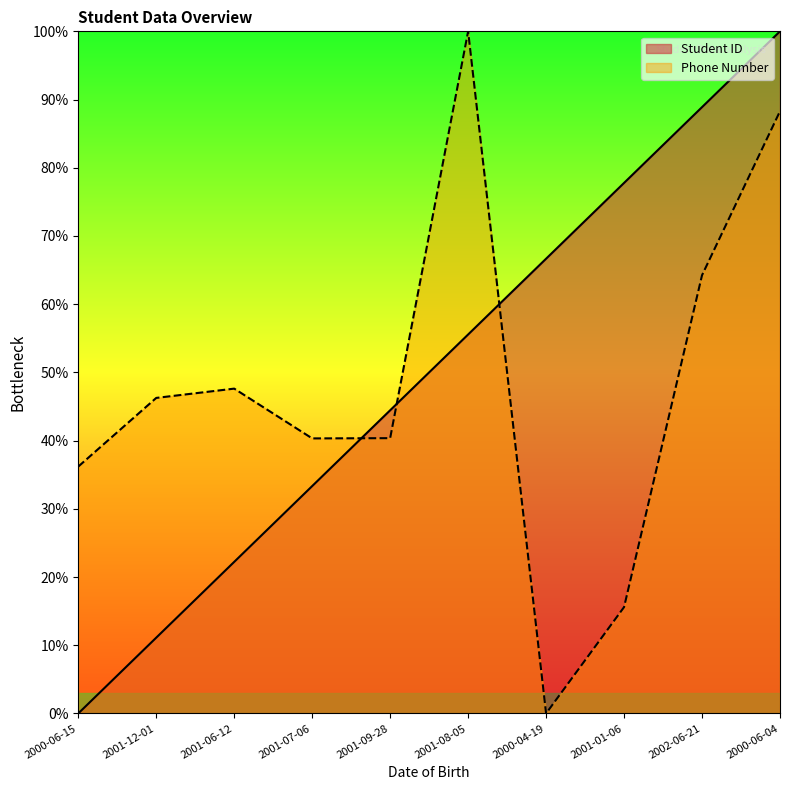

Does the chart display data point markers on the line(s)?

No